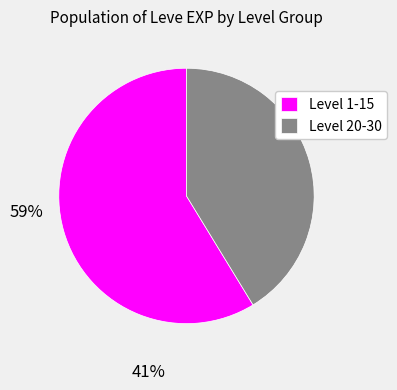

Is it true that Level 20-30 is 48% of the pie?

False